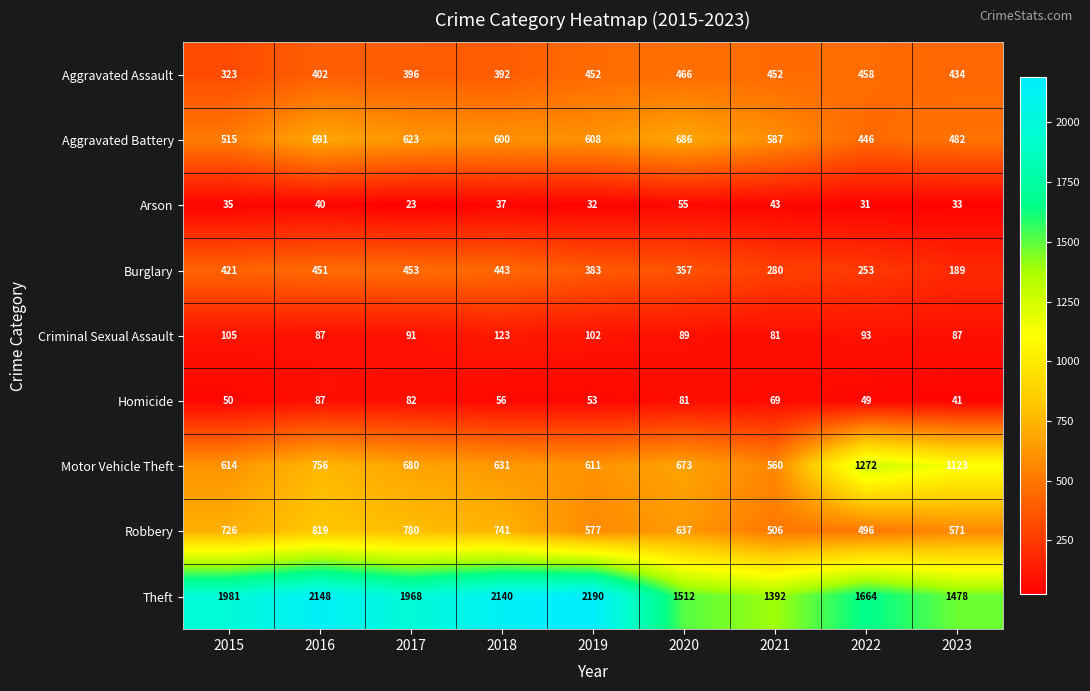

Which series changed the most between 2018 and 2022?

Motor Vehicle Theft